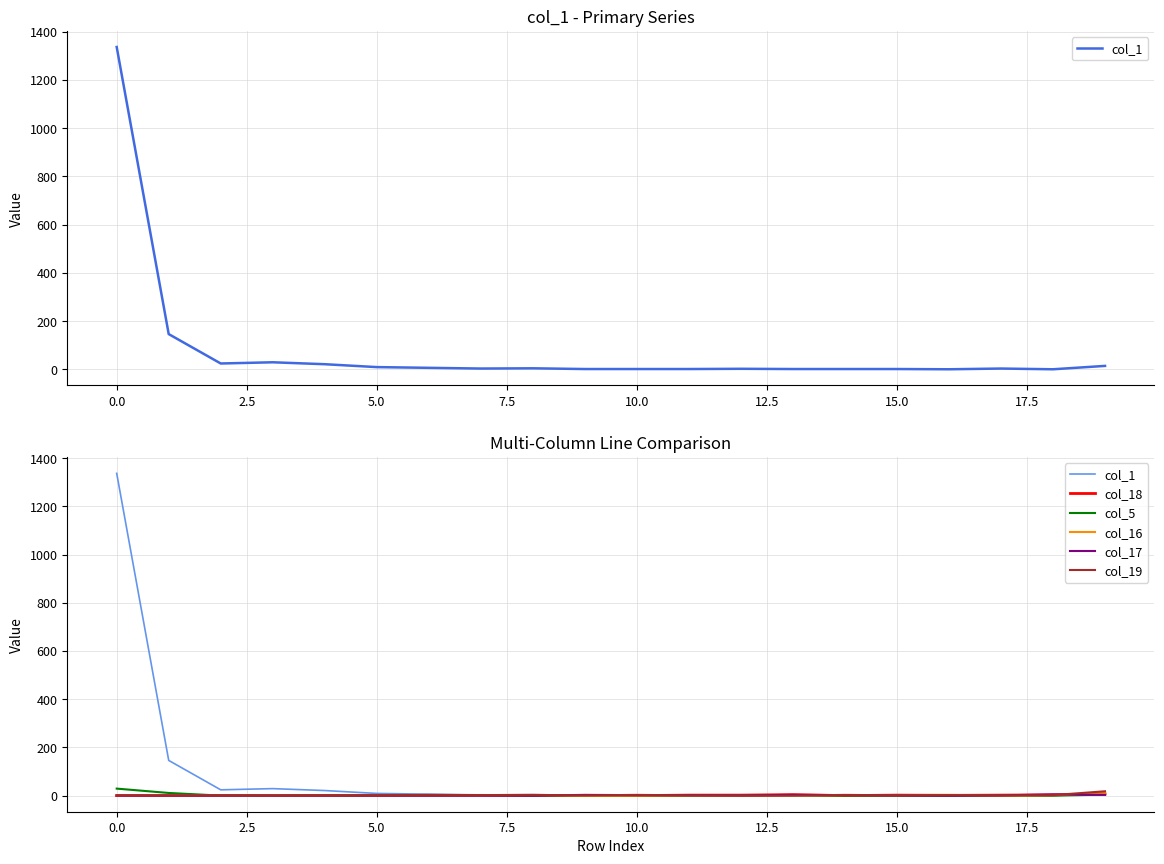

Rank the series by their maximum value, from lowest to highest.

col_17, col_18, col_16, col_19, col_5, col_1